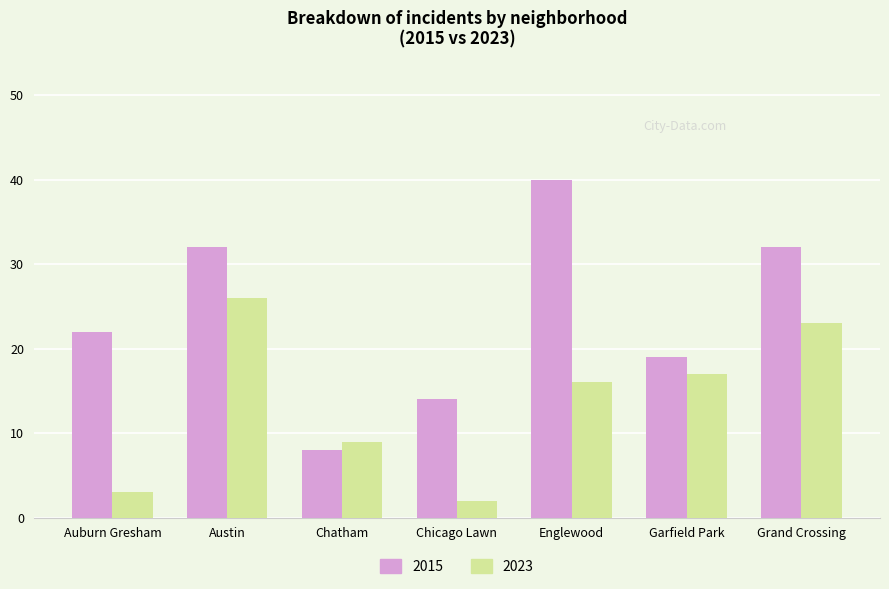

What are all the series names shown in the legend?

2015, 2023